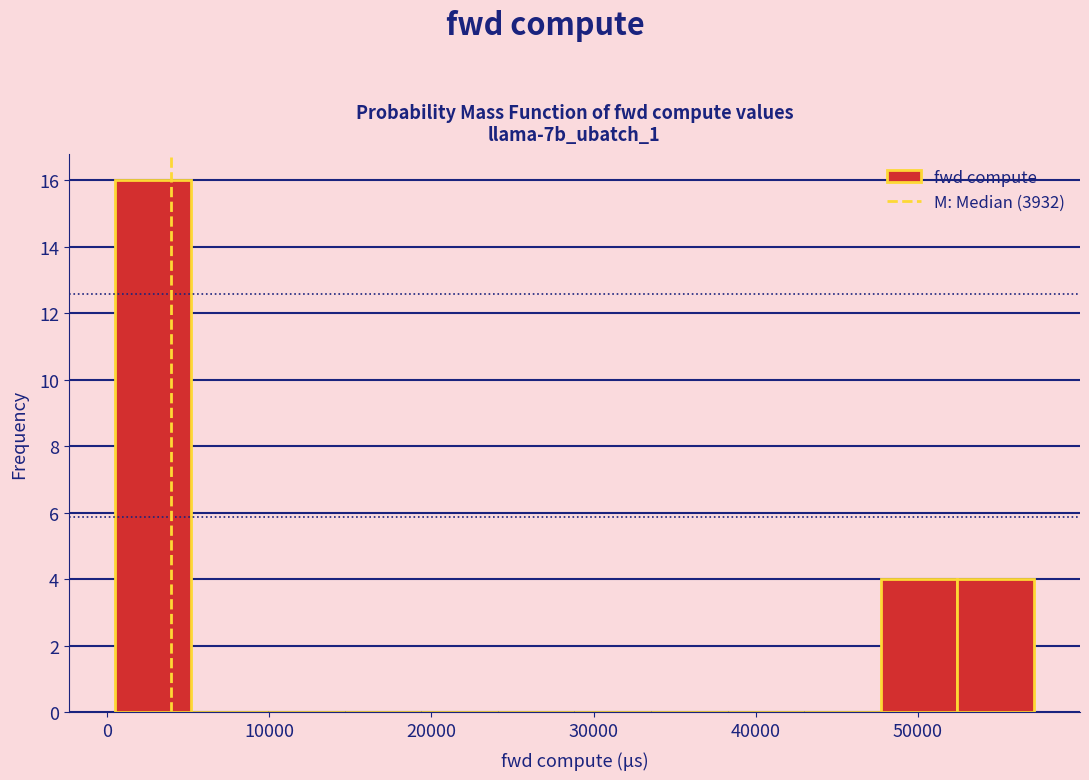

Reading left to right, list every bar in this chart as the range it spans on the x-axis followed by its height. Neither the bar edges nor the heights are printed on the chart, so give them approximately, as read against the axes.

0 to 5000: 16
5000 to 10000: 0
10000 to 15000: 0
15000 to 19000: 0
19000 to 24000: 0
24000 to 29000: 0
29000 to 34000: 0
34000 to 38000: 0
38000 to 43000: 0
43000 to 48000: 0
48000 to 52000: 4
52000 to 57000: 4